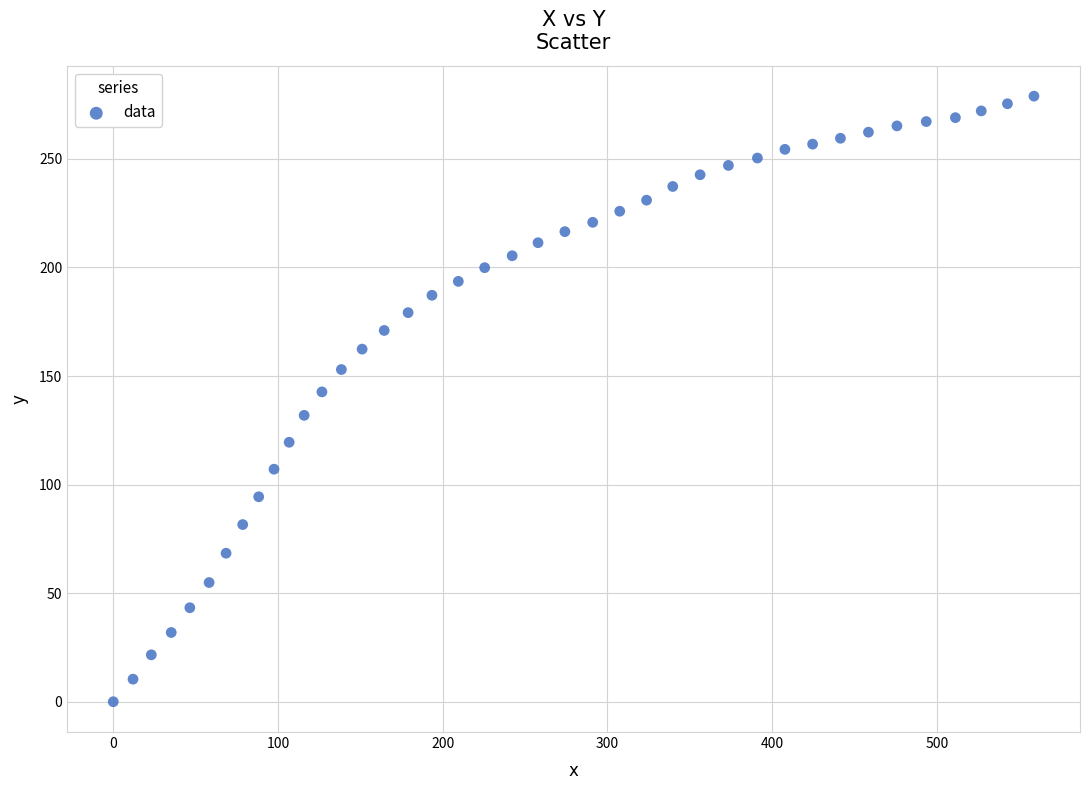

What is the range of X values (max minus min)?

559.0